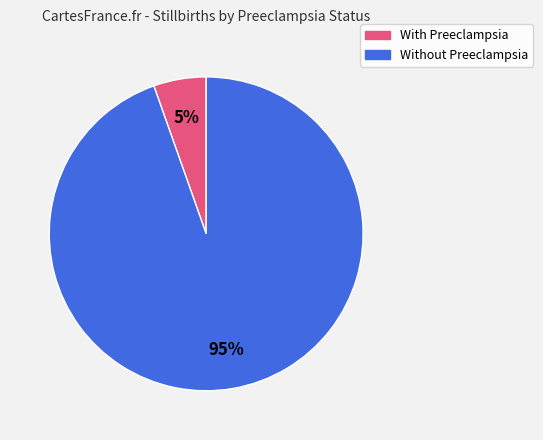

To the nearest percent, what is the average slice percentage?

50%